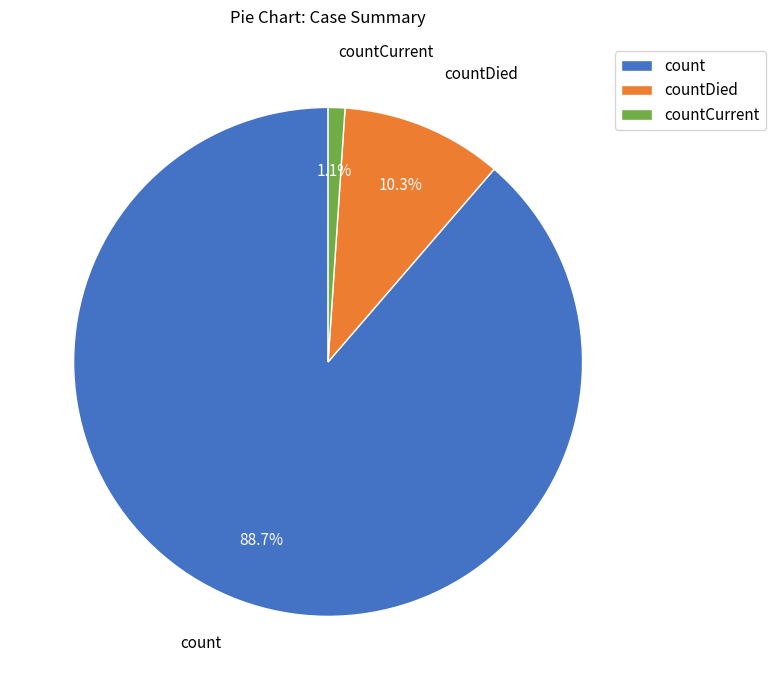

To the nearest percent, what is the combined percentage of count and countCurrent?

90%